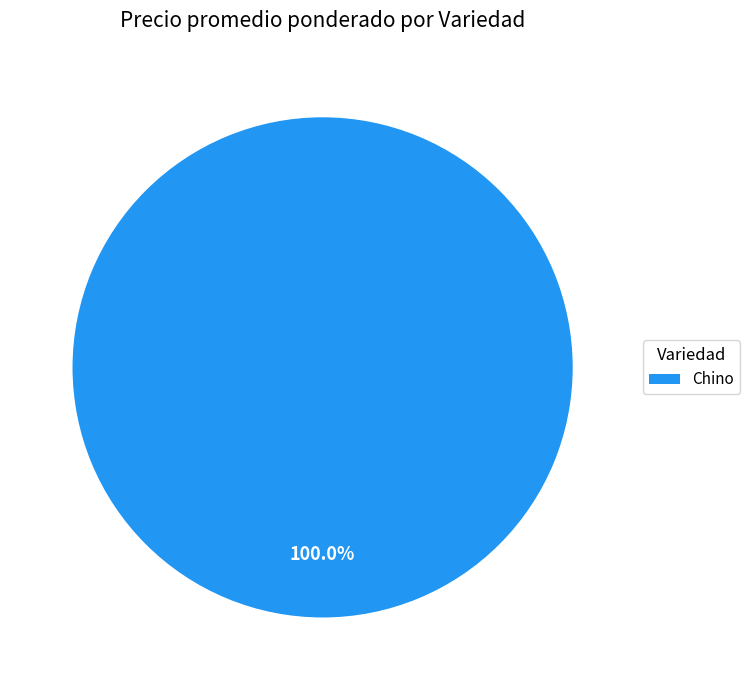

To the nearest percent, what portion does Chino represent?

100%